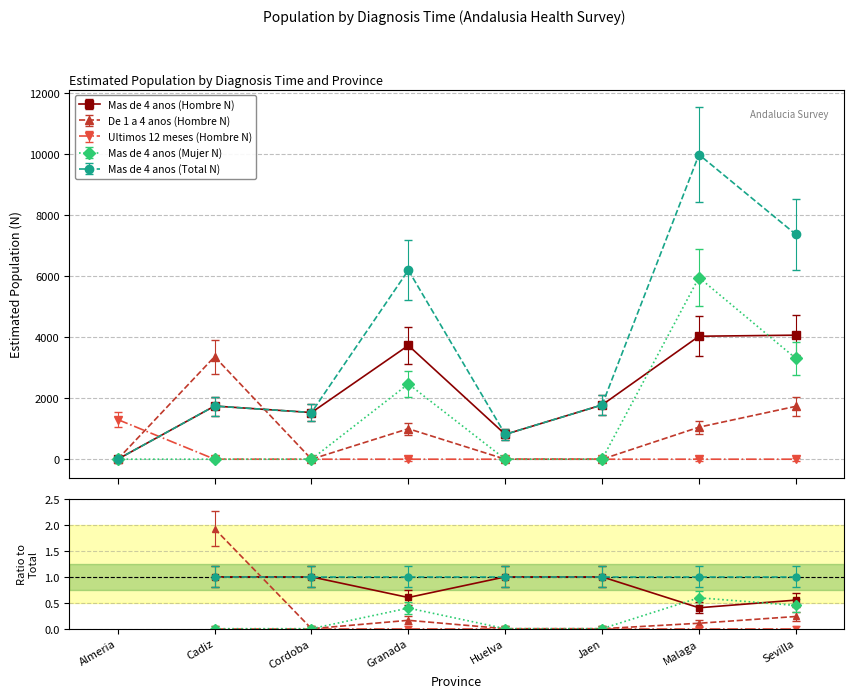

At Huelva, list the series in order from smallest to largest.

Ultimos 12 meses (Hombre N), Mas de 4 anos (Mujer N), De 1 a 4 anos (Hombre N), Mas de 4 anos (Hombre N), Mas de 4 anos (Total N)